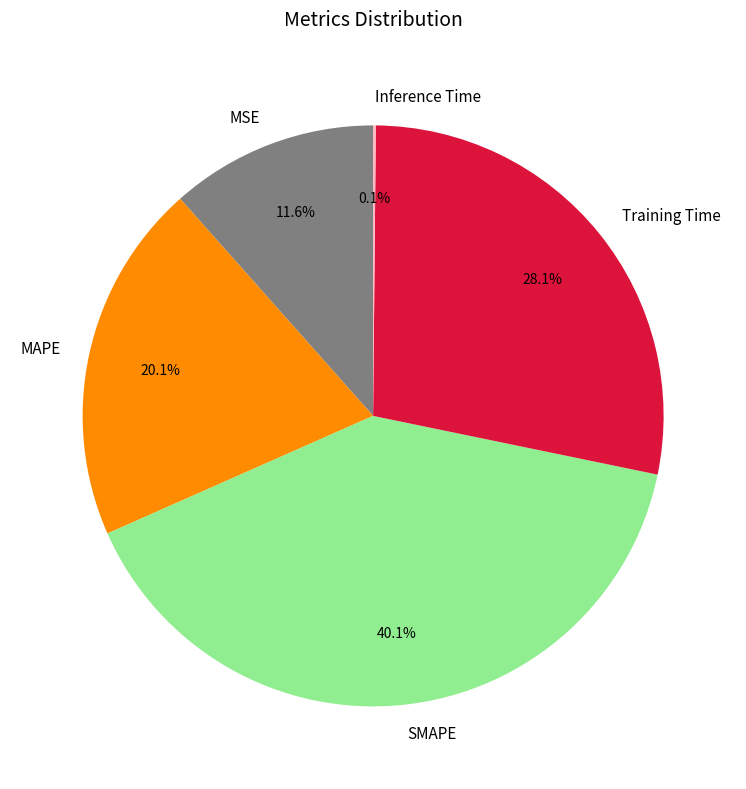

Which has a higher value, MAPE or MSE?

MAPE